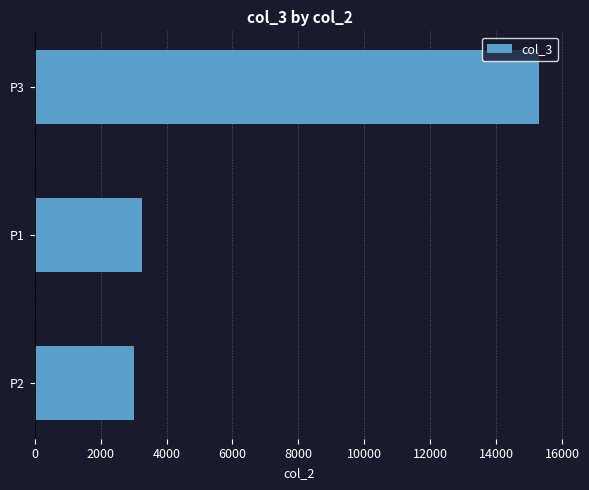

Approximately how many times larger is the value at P3 compared to P2?

5.1